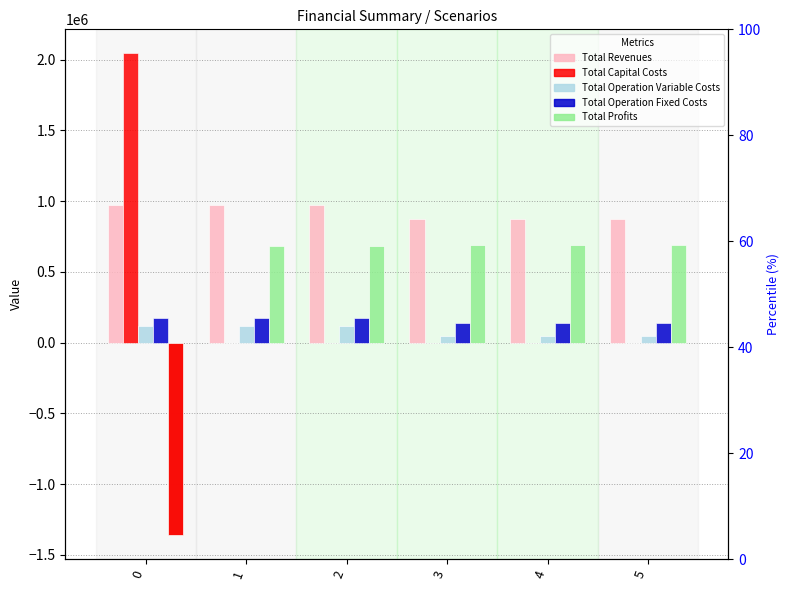

How many groups of bars are there?

6